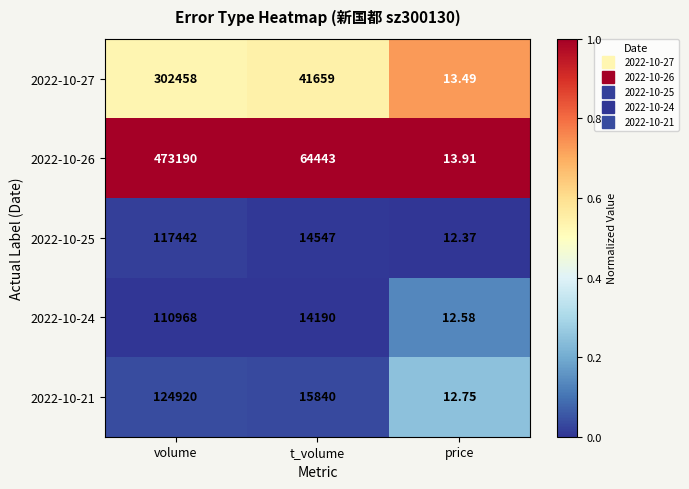

Which category has the highest value in the 2022-10-21 series?

volume